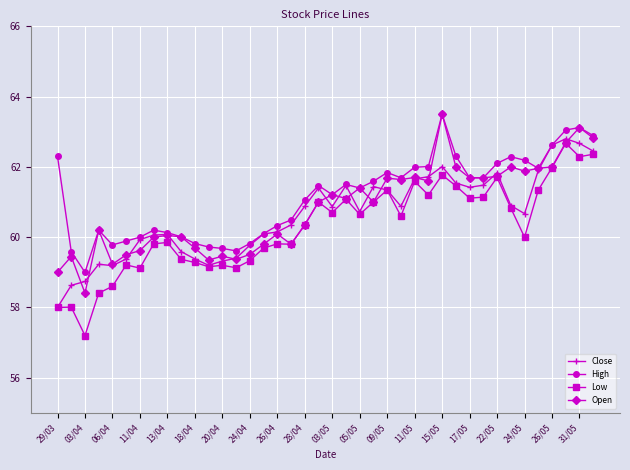

What is the highest value of the Low series?

62.7